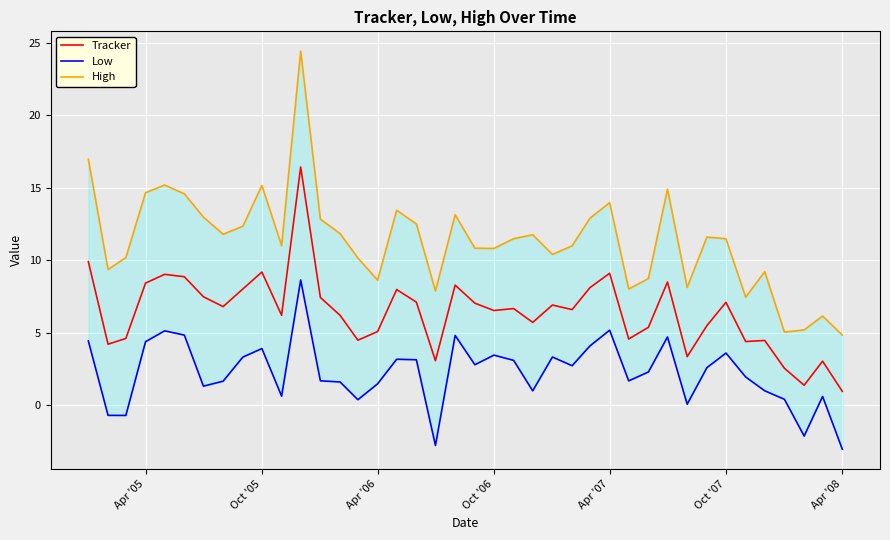

What is the value of the Tracker point at the 29th from the left?

4.6